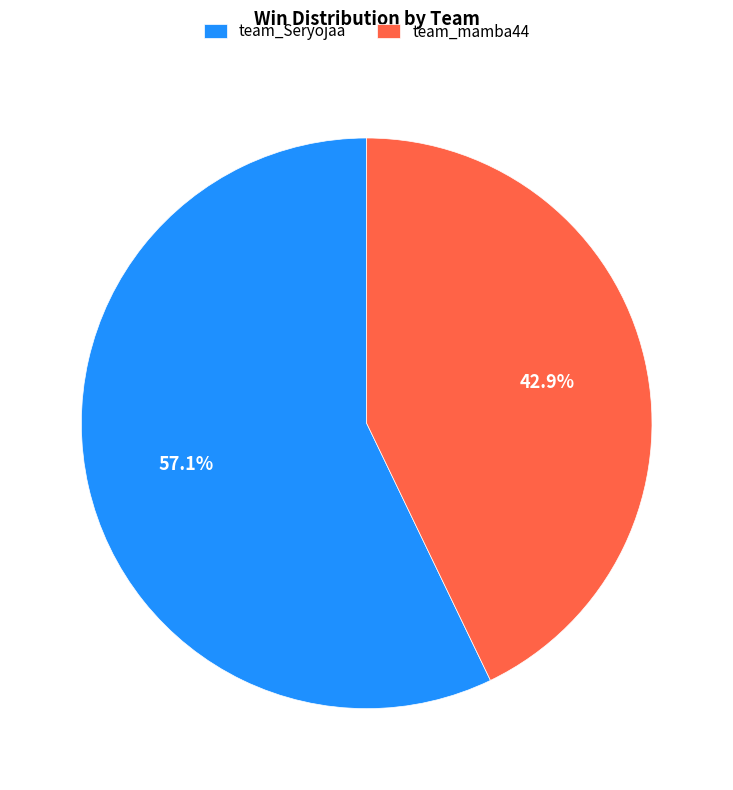

What is the largest slice in the pie chart?

team_Seryojaa